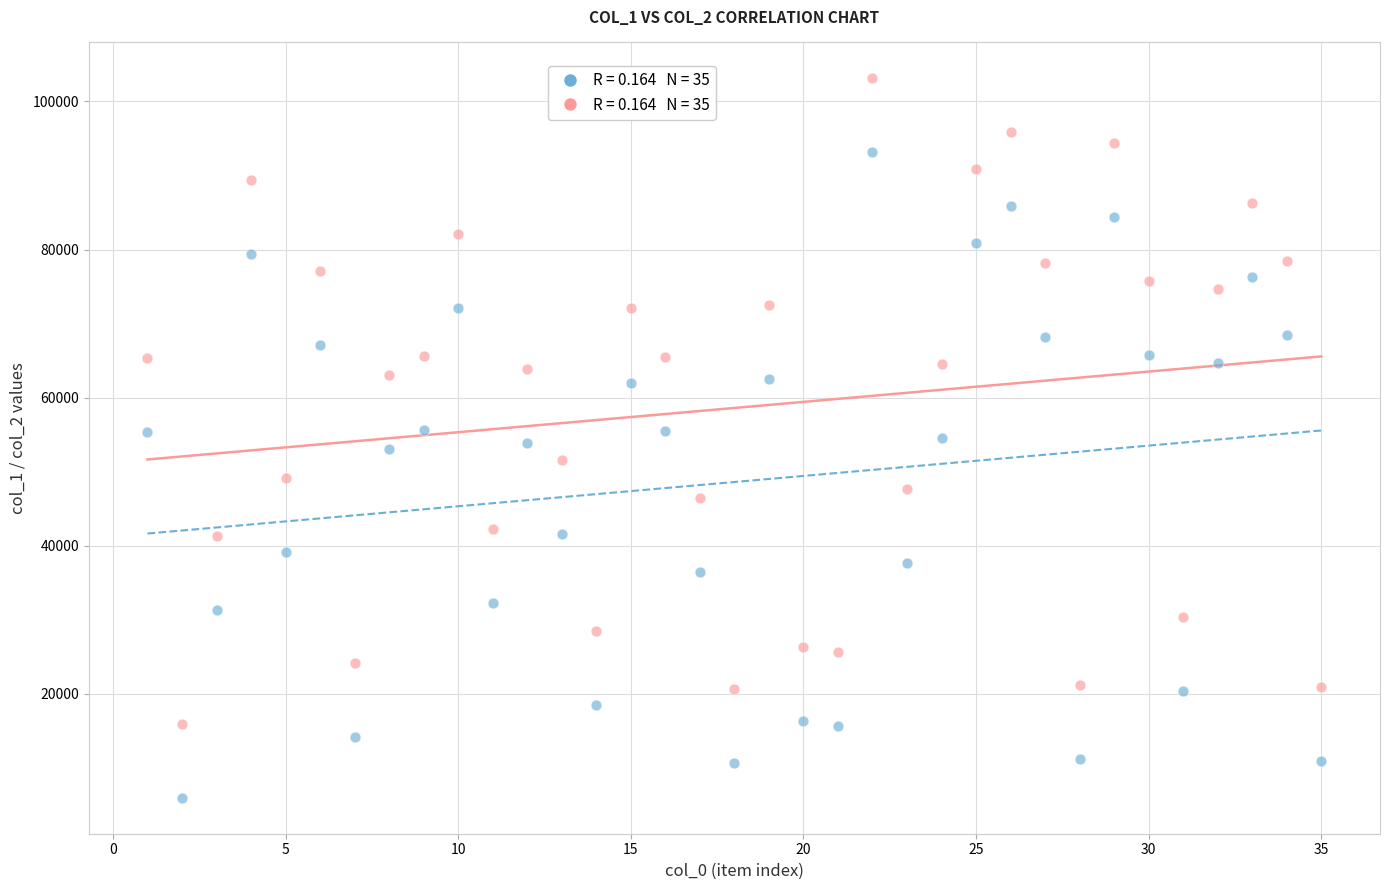

Across all data points, what is the range of Y values (max minus min)?

97152